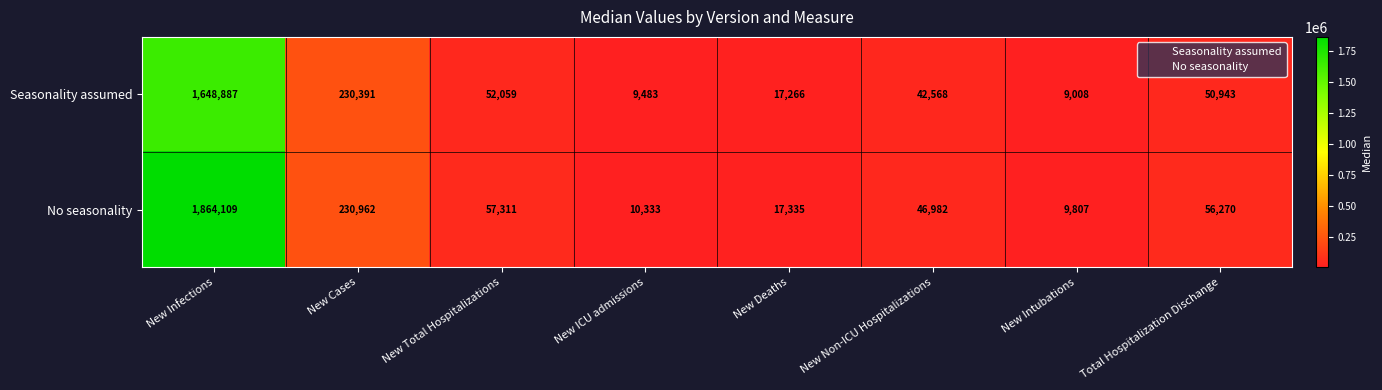

Which label corresponds to the smallest value in the chart?

New Intubations